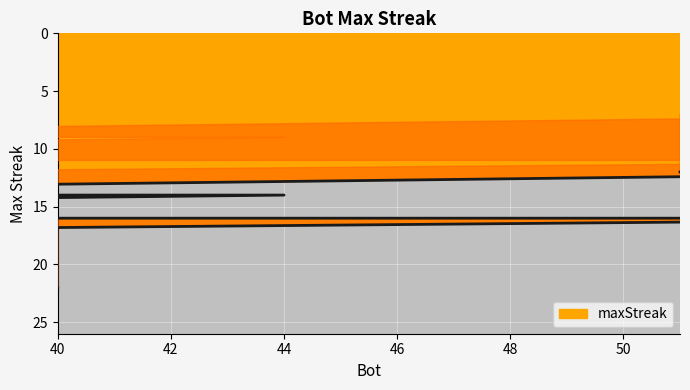

The chart shows a value of 9 at 37. True or false?

False